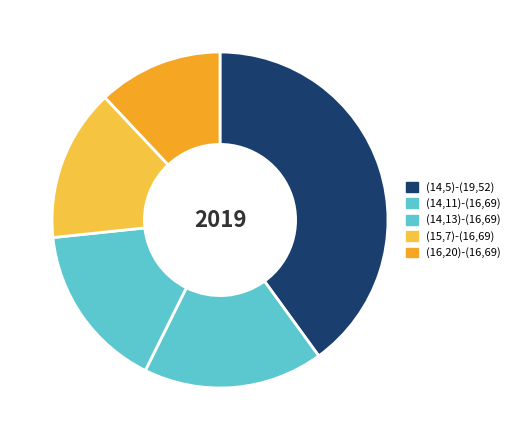

What is the ratio of the value at (14,13)-(16,69) to the value at (15,7)-(16,69)?

1.1